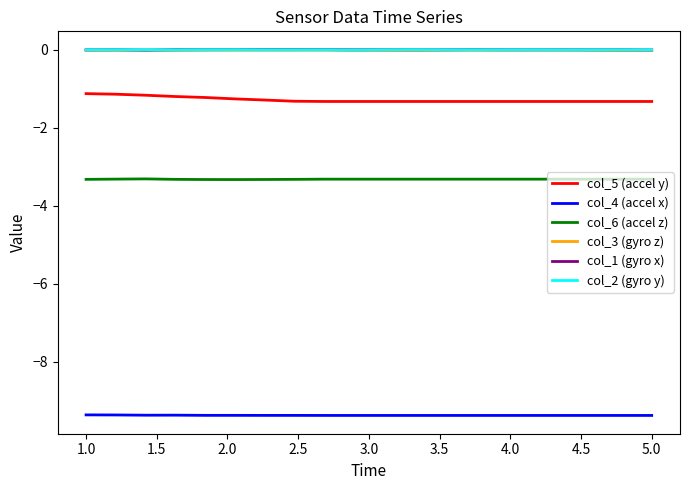

True or false: col_4 (accel x) and col_3 (gyro z) cross at least once.

False